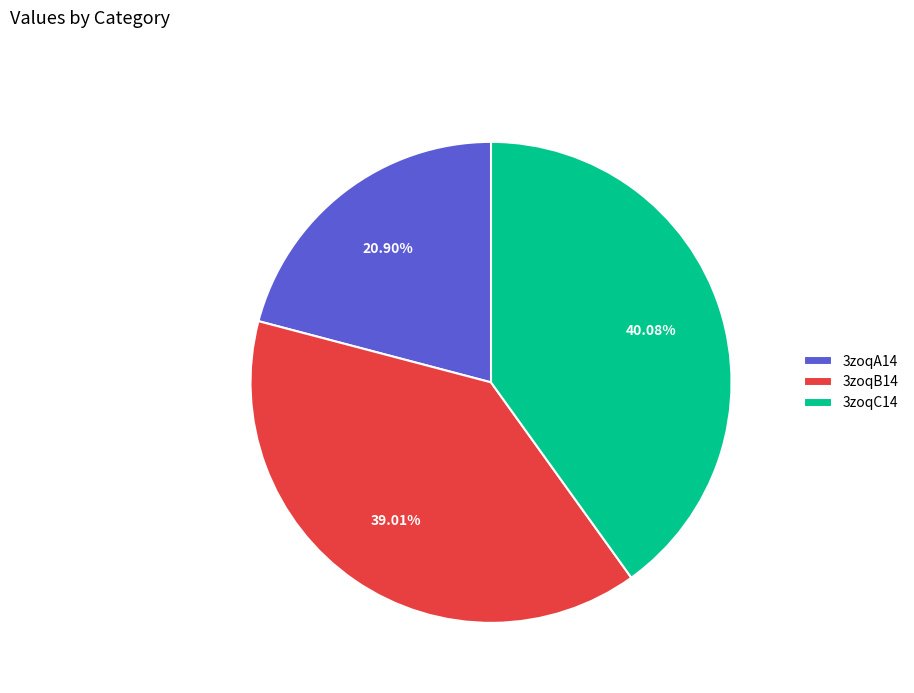

Between 3zoqB14 and 3zoqC14, which is larger?

3zoqC14